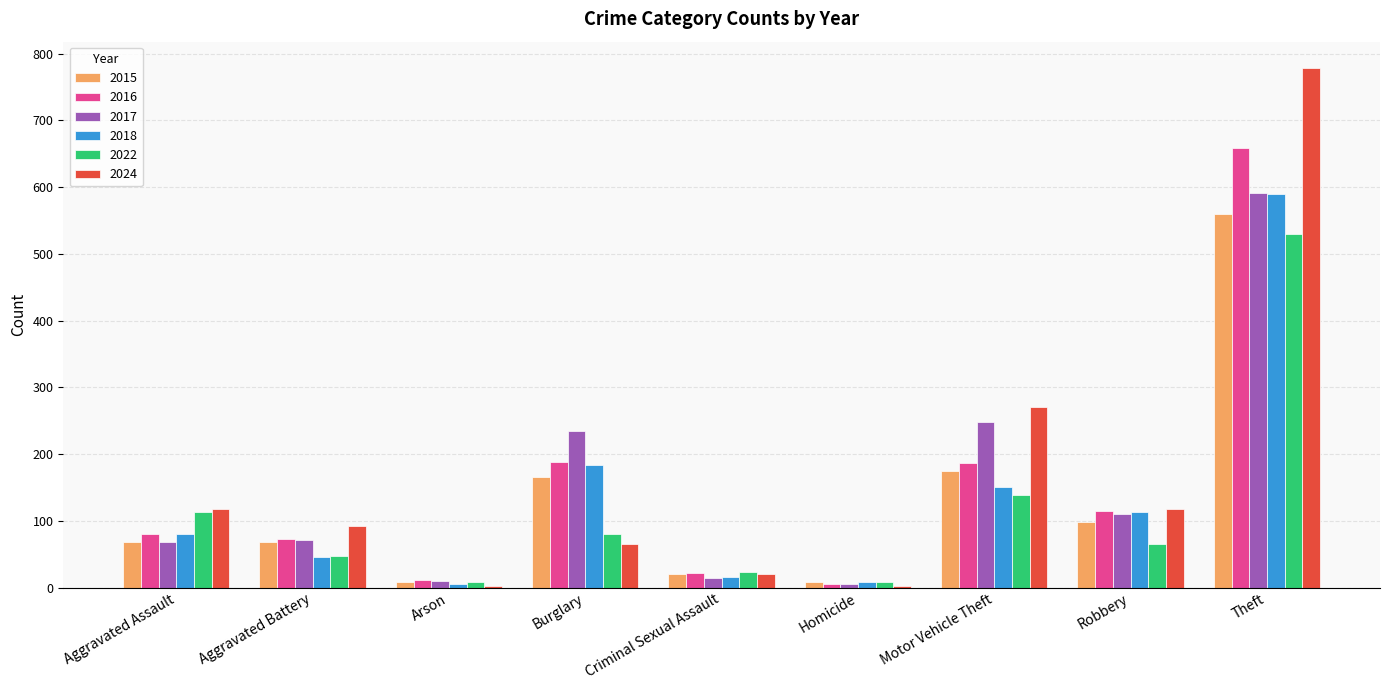

At which category is the sum across all series the highest?

Theft